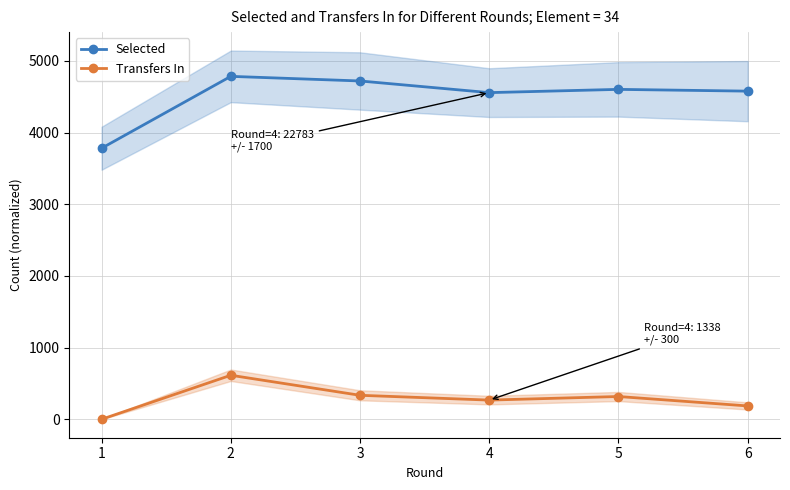

What is the approximate value of Selected at 5?

4602.0